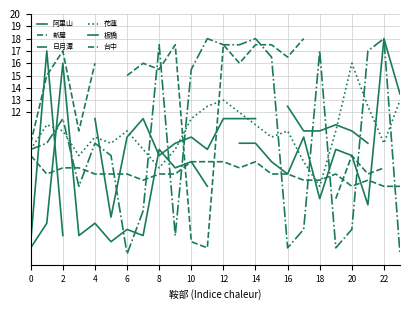

True or false: 板橋 has a value of 6.7 at 13.

False